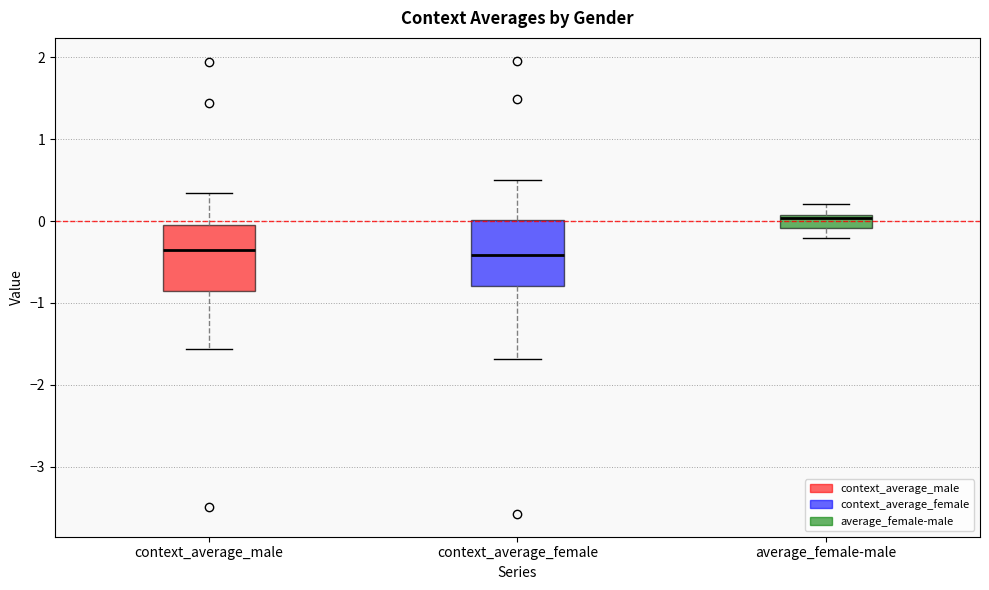

Reading left to right, transcribe this box plot: for each box, give where its median line is, the range the box spans, and where its two whiskers end, as read against the y-axis. The values are not printed on the chart, so give them approximately, as read against the axis.

context_average_male: median -0.3, box -0.8 to -0.1, whiskers -1.6 to 0.3
context_average_female: median -0.4, box -0.8 to 0.0, whiskers -1.7 to 0.5
average_female-male: median 0.0, box -0.1 to 0.1, whiskers -0.2 to 0.2